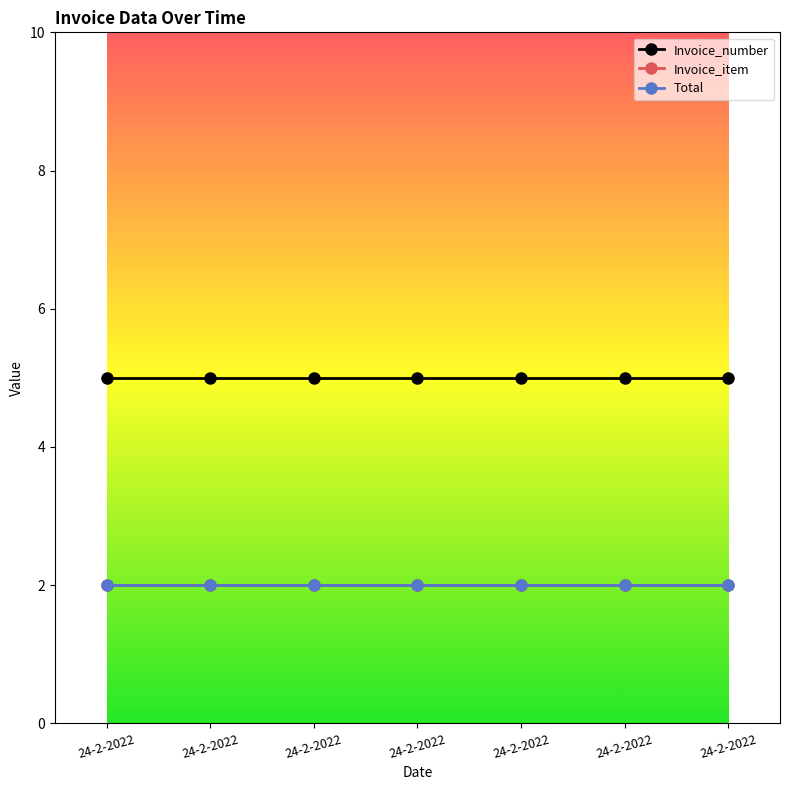

Reading right to left, transcribe all the data shown in this chart.

Invoice_number: 24-2-2022=5	24-2-2022=5	24-2-2022=5	24-2-2022=5	24-2-2022=5	24-2-2022=5	24-2-2022=5
Invoice_item: 24-2-2022=2	24-2-2022=2	24-2-2022=2	24-2-2022=2	24-2-2022=2	24-2-2022=2	24-2-2022=2
Total: 24-2-2022=2	24-2-2022=2	24-2-2022=2	24-2-2022=2	24-2-2022=2	24-2-2022=2	24-2-2022=2